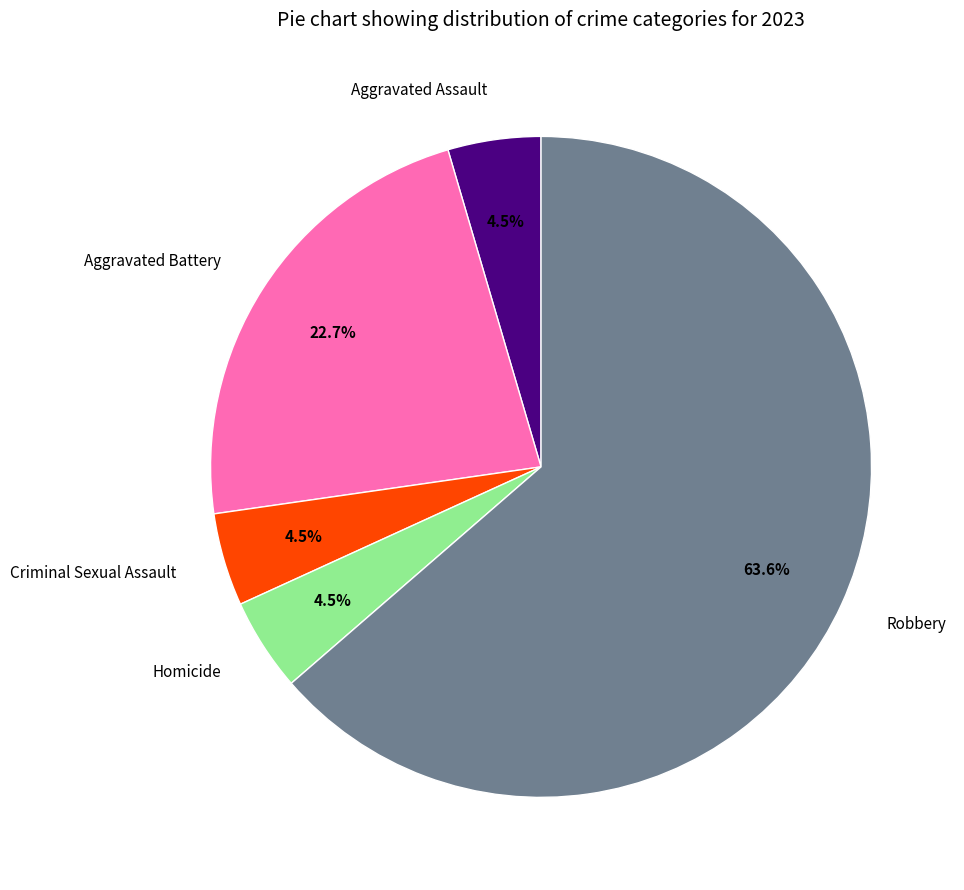

What is the majority slice?

Robbery